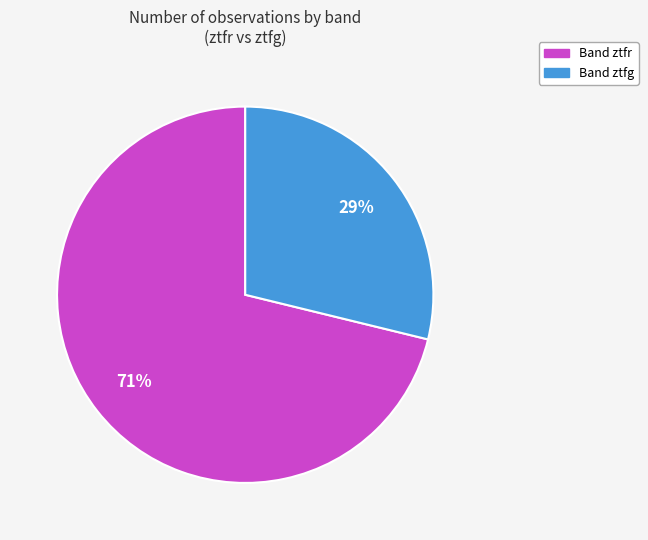

To the nearest percent, what is the average slice percentage?

50%